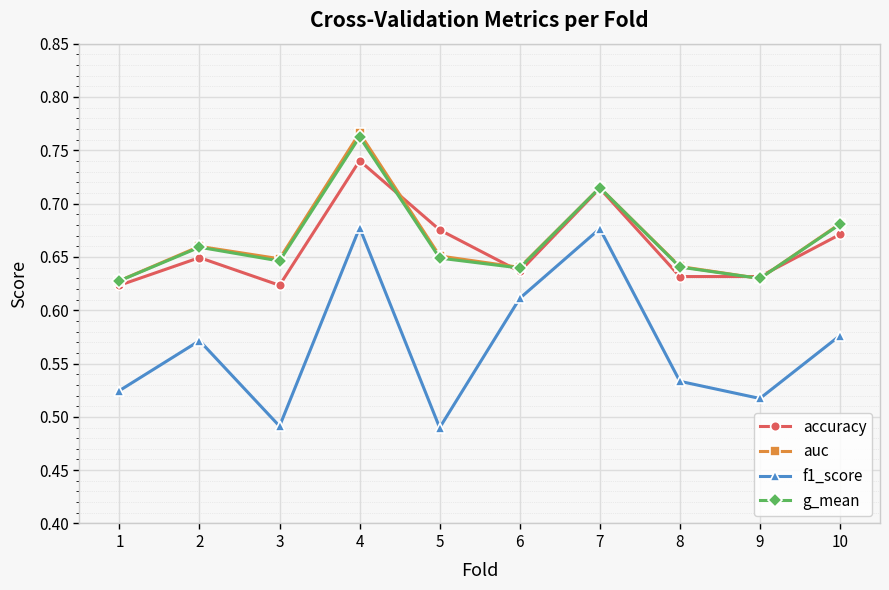

Which label corresponds to the largest value in the chart?

4